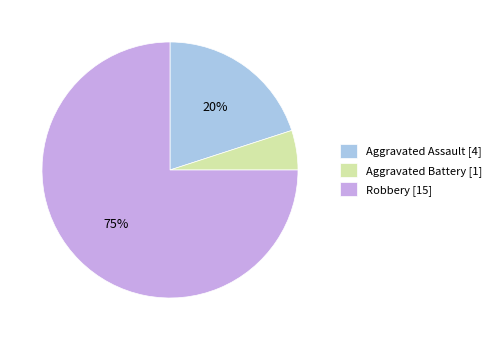

What is the smallest slice in the pie chart?

Aggravated Battery [1]